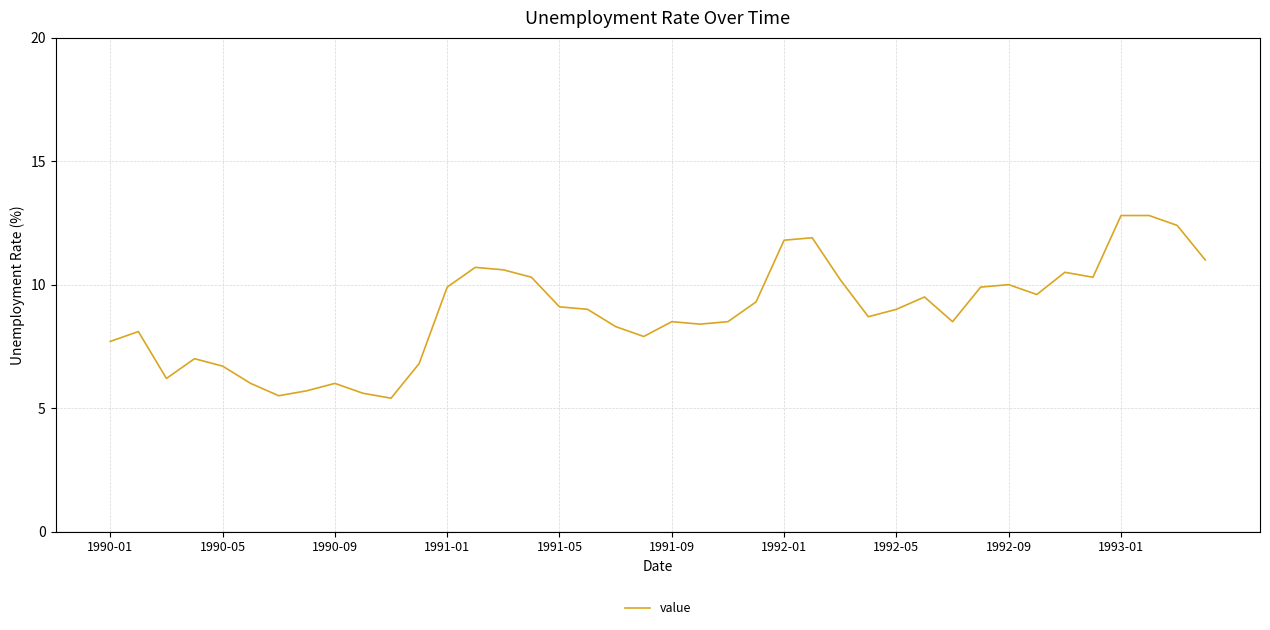

What is the difference between the maximum and minimum values?

7.4